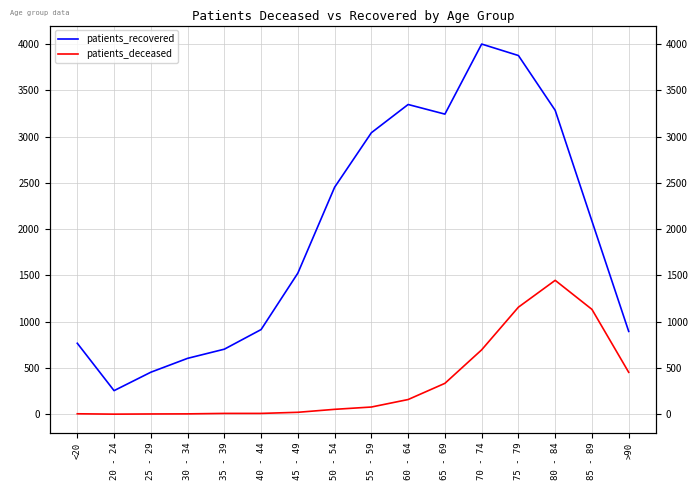

What is the label of the 5th point from the left?

35 - 39